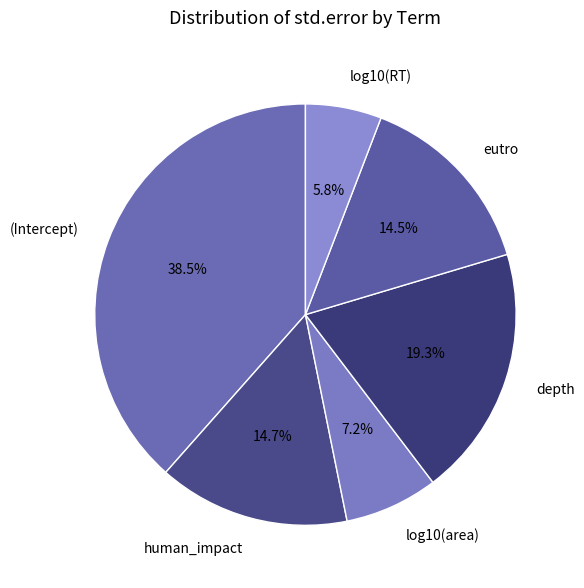

Which has a higher value, (Intercept) or eutro?

(Intercept)